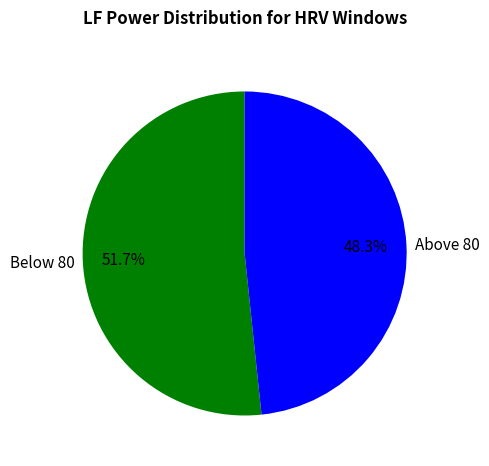

Which category has the smallest portion of the pie?

Above 80